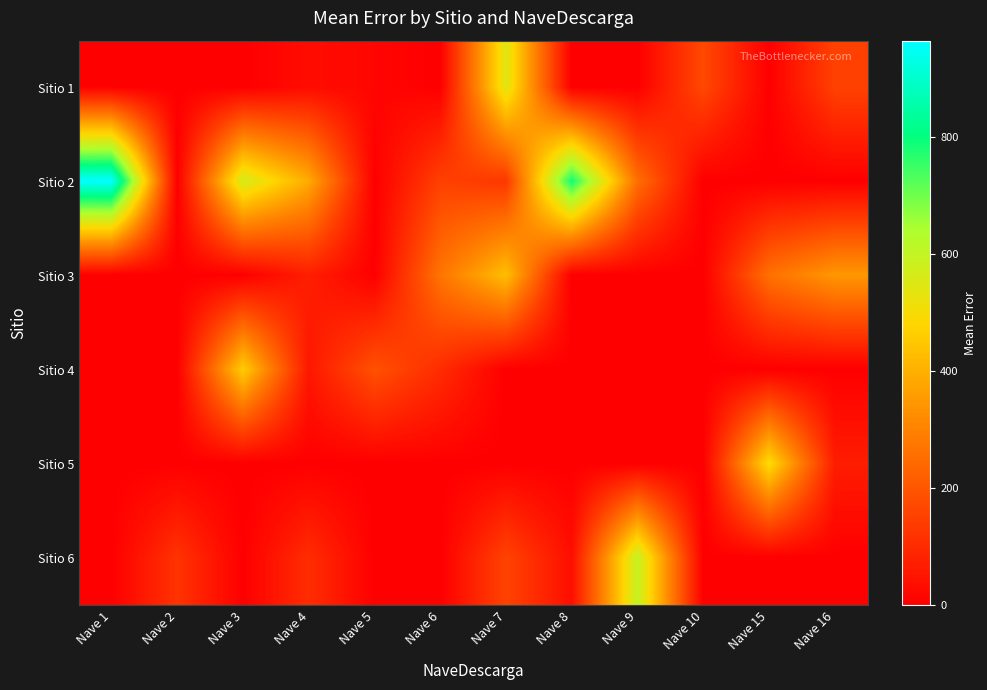

Which has a higher value, Nave 16 or Nave 3?

Nave 16